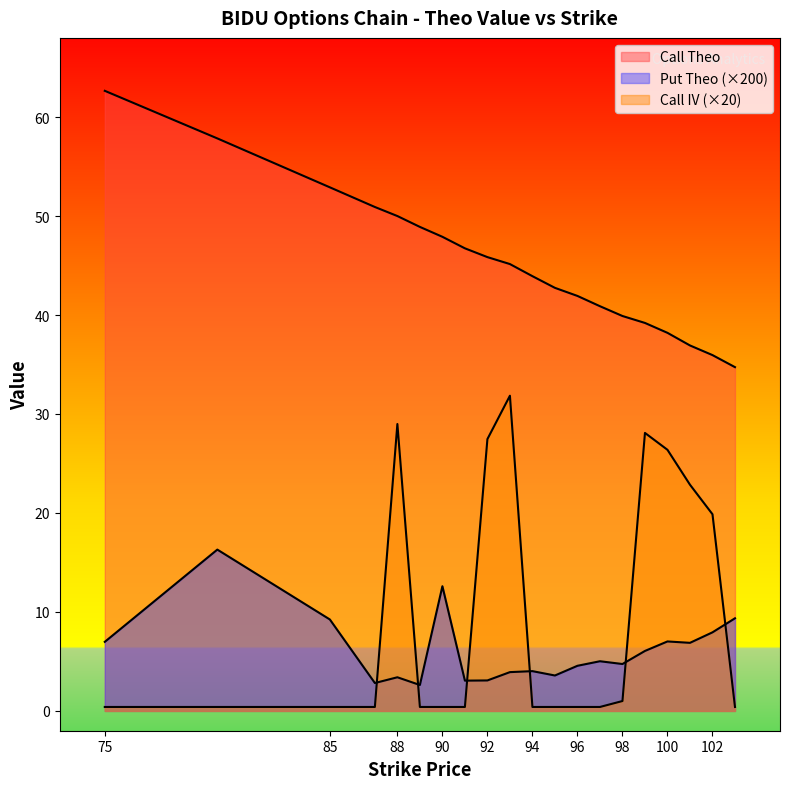

Does the chart have visible grid lines?

No